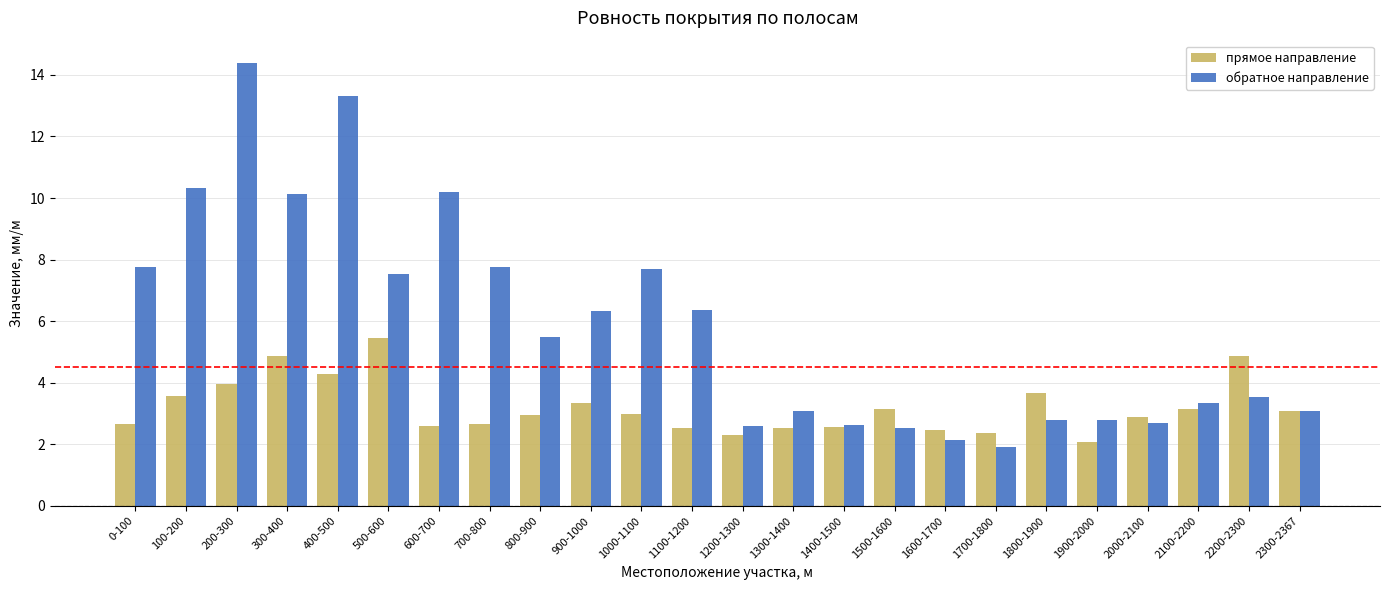

Which category has the highest value across all series?

200-300